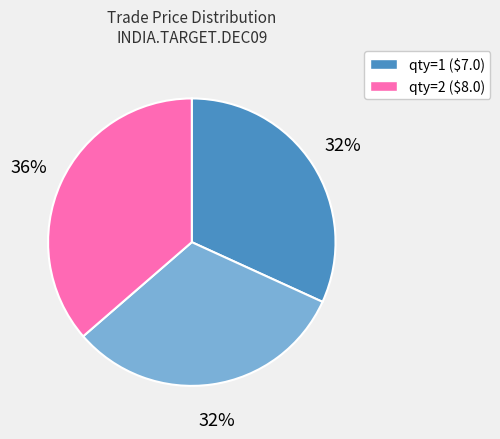

Does any single category account for the majority?

No